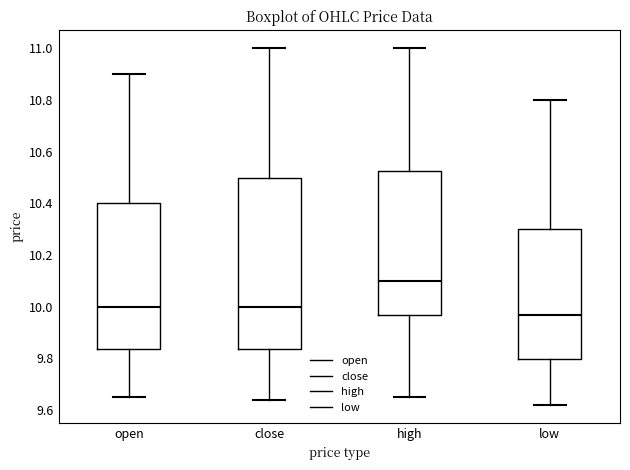

Reading left to right, read every box against the y-axis: the position of its median line, the range the box covers, and the ends of its whiskers. The values are not printed on the chart, so give them approximately, as read against the axis.

open: median 10.00, box 9.84 to 10.40, whiskers 9.66 to 10.90
close: median 10.00, box 9.84 to 10.50, whiskers 9.64 to 11.00
high: median 10.10, box 9.98 to 10.52, whiskers 9.66 to 11.00
low: median 9.98, box 9.80 to 10.30, whiskers 9.62 to 10.80